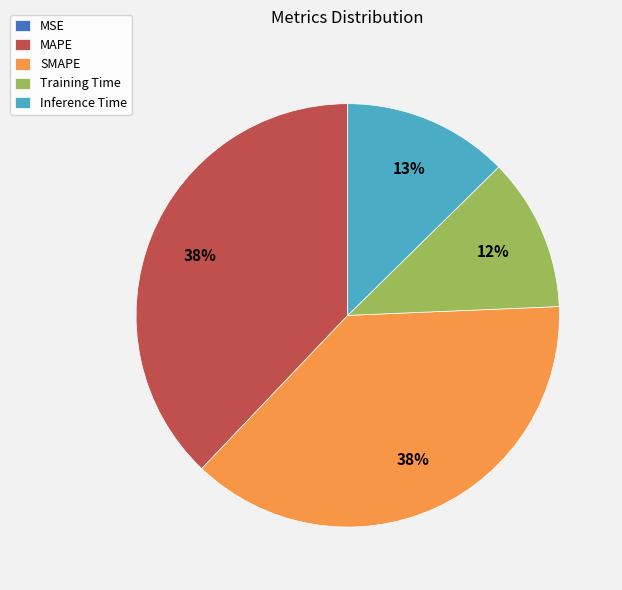

Between SMAPE and Training Time, which is larger?

SMAPE